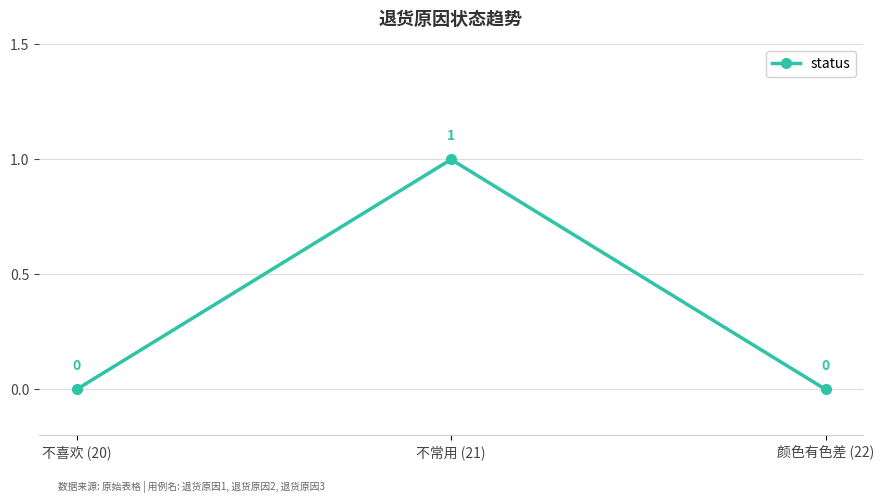

How many data points does each series have?

3